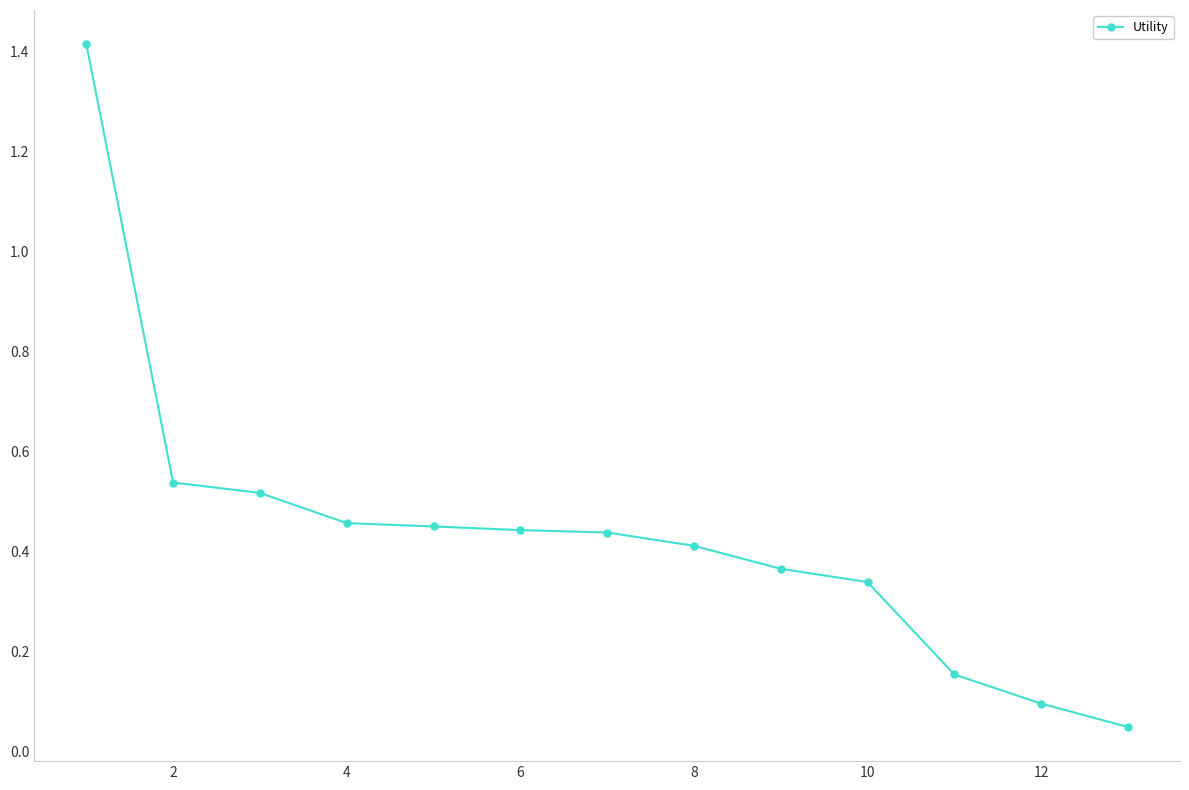

What is the maximum value shown in the chart?

1.4